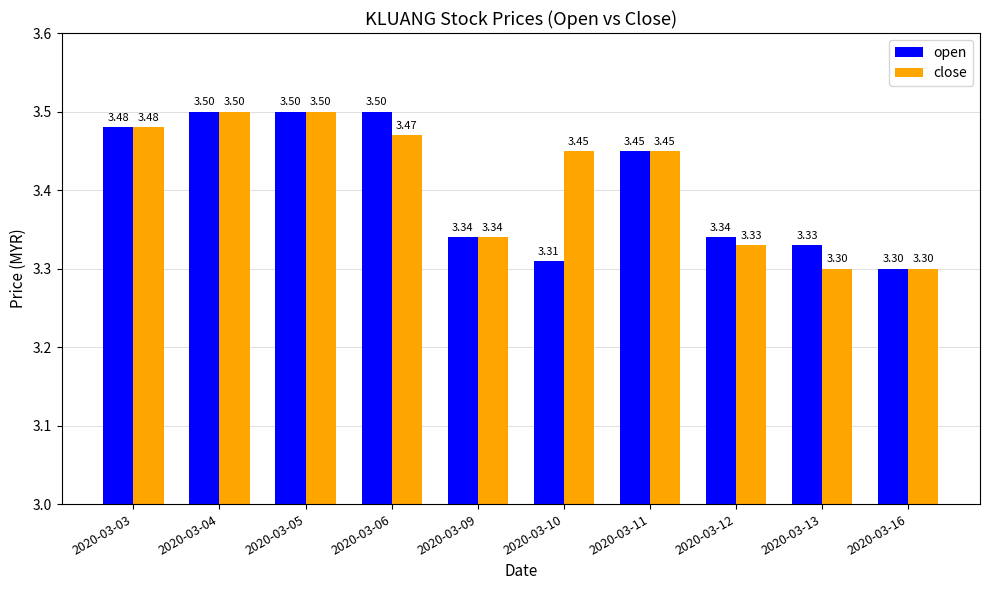

What is the total value across all series at 2020-03-12?

6.7